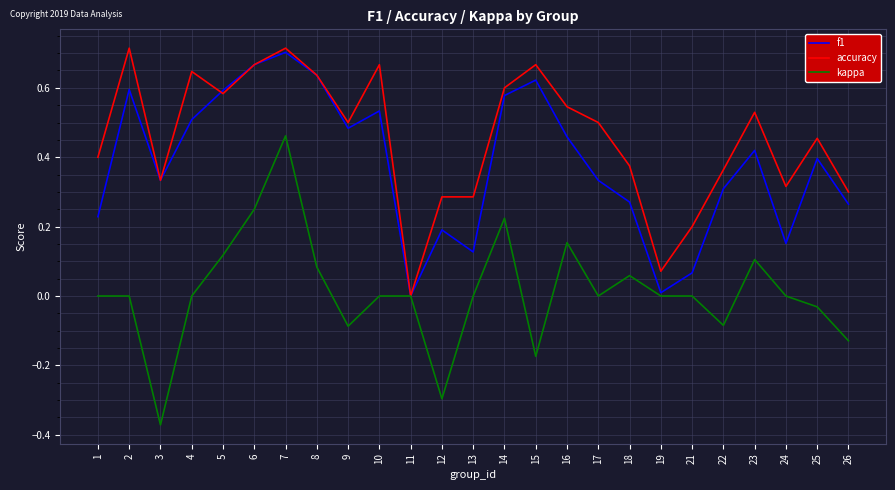

Which series changed the most between 1 and 13?

accuracy